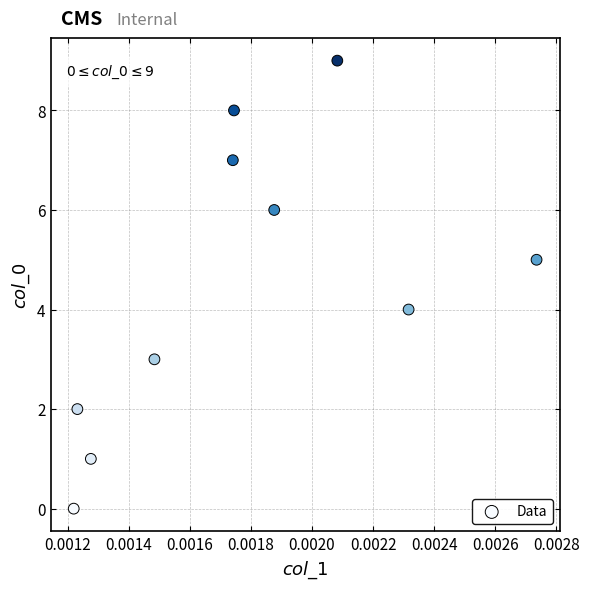

What is the range of Y values (max minus min)?

9